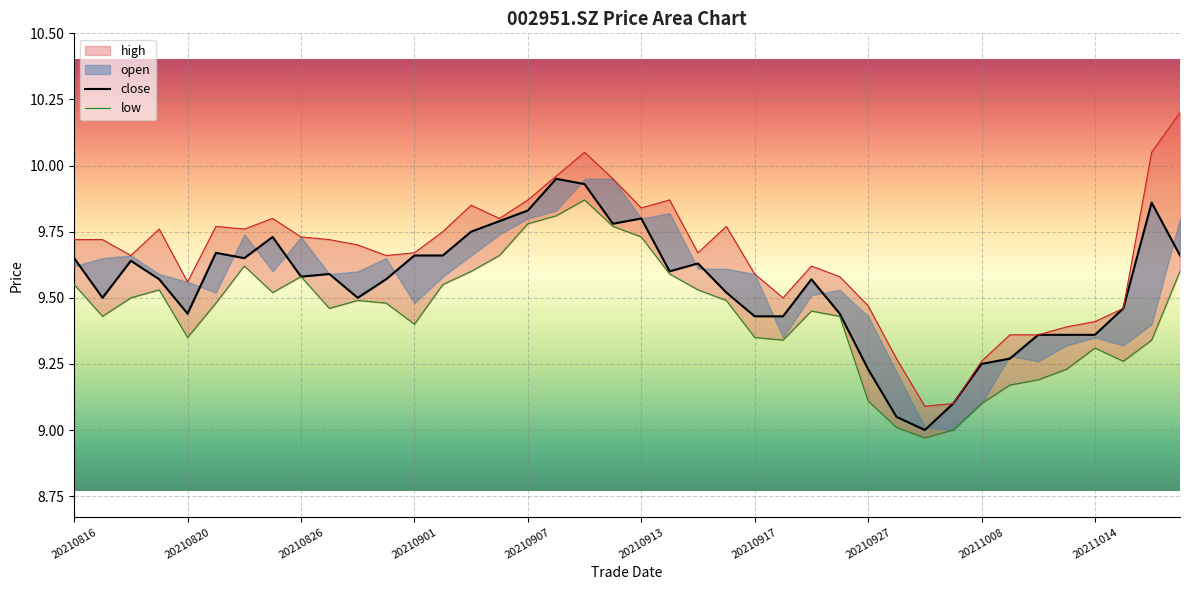

Where is low nearest to the value 9?

31